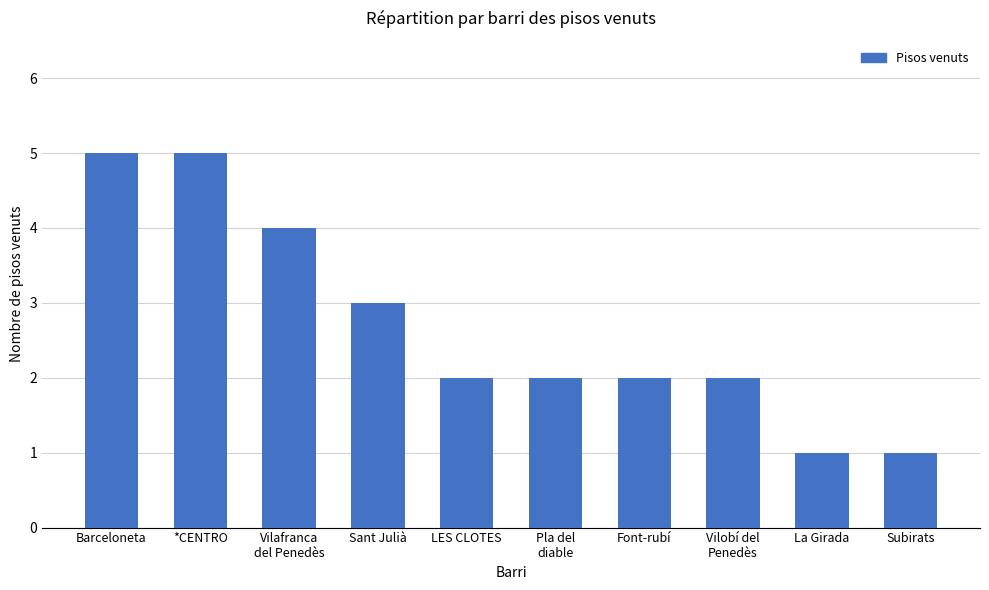

What is the label of the 10th bar from the left?

Subirats